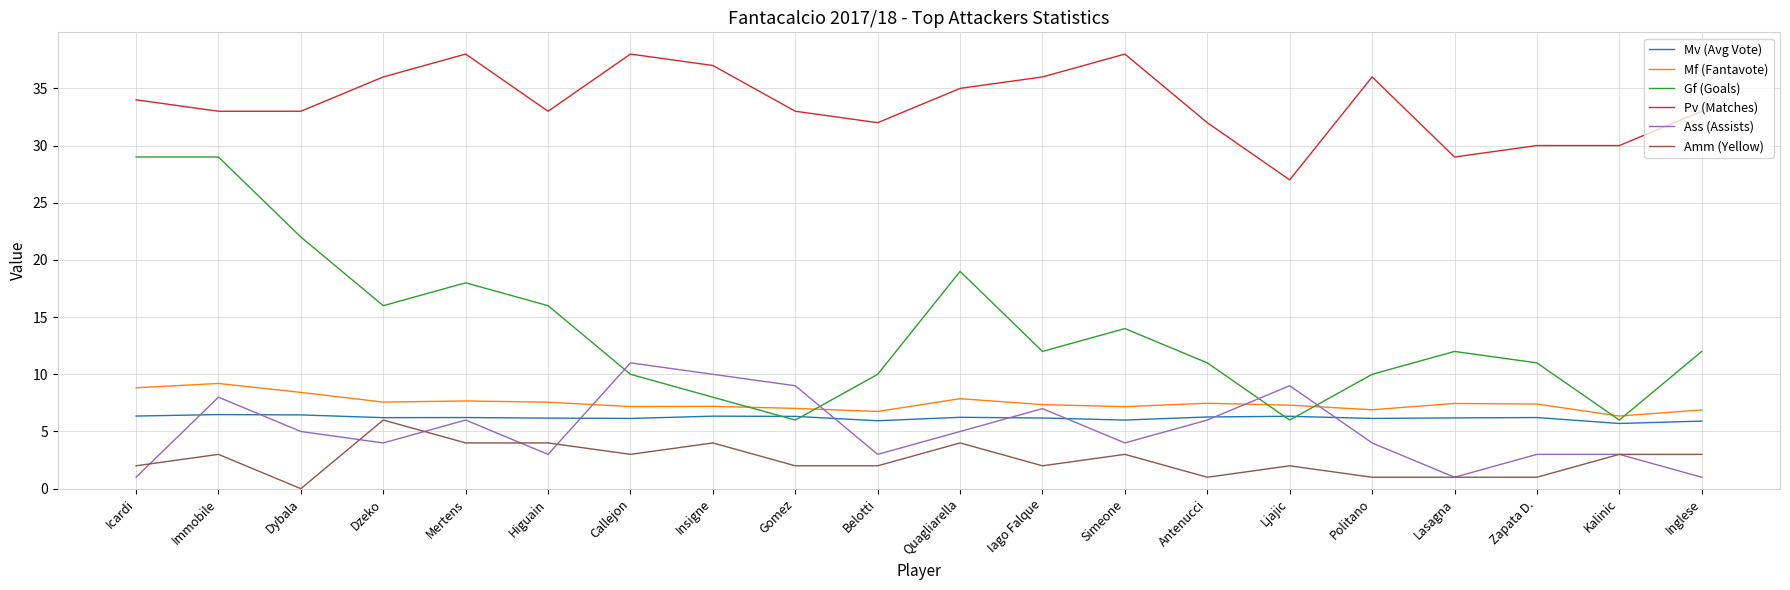

How many interior local valleys does the Gf (Goals) series have?

5